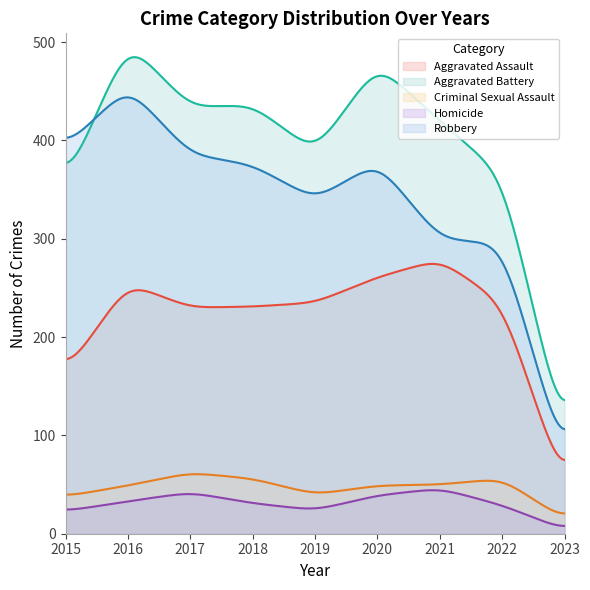

True or false: Homicide has a value of 42 at 2017.

True